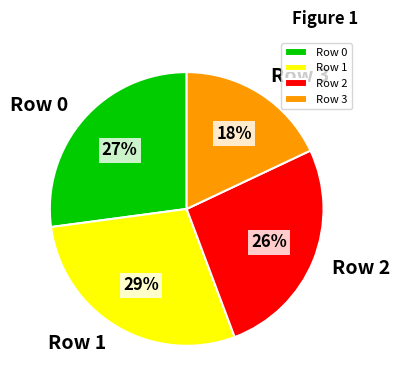

To the nearest percent, what portion does Row 1 represent?

29%